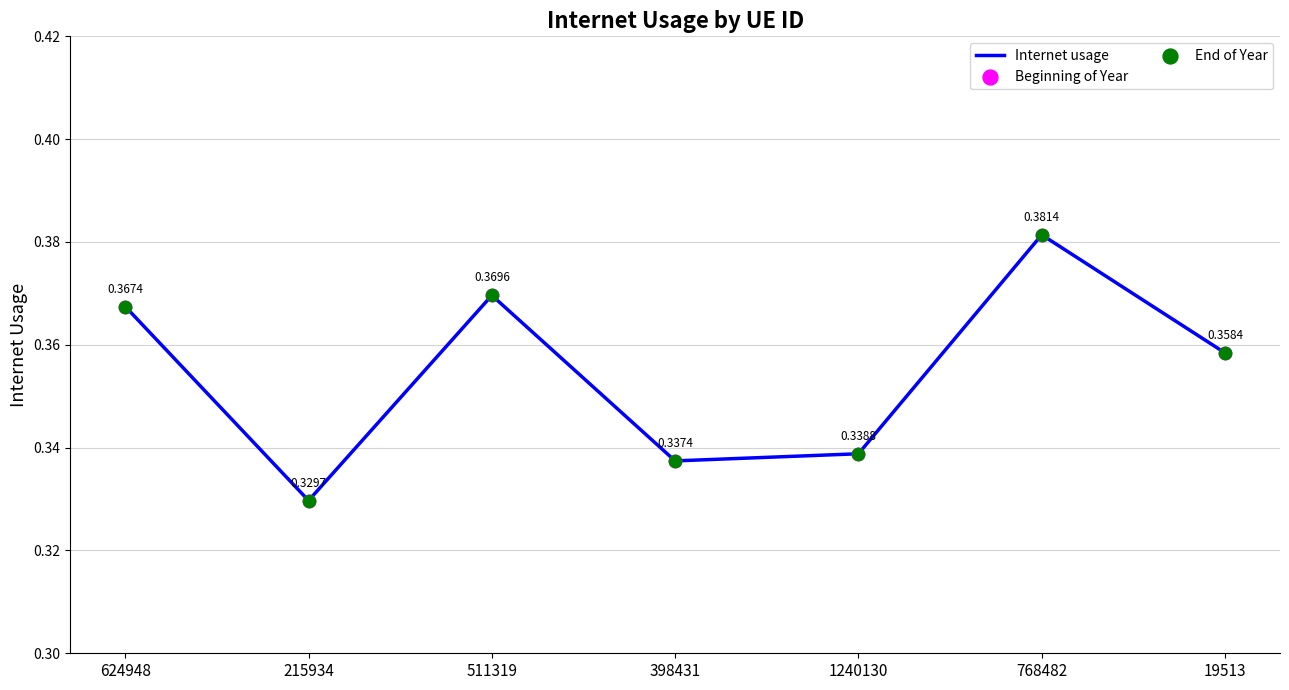

Between 215934 and 511319, which is larger?

511319